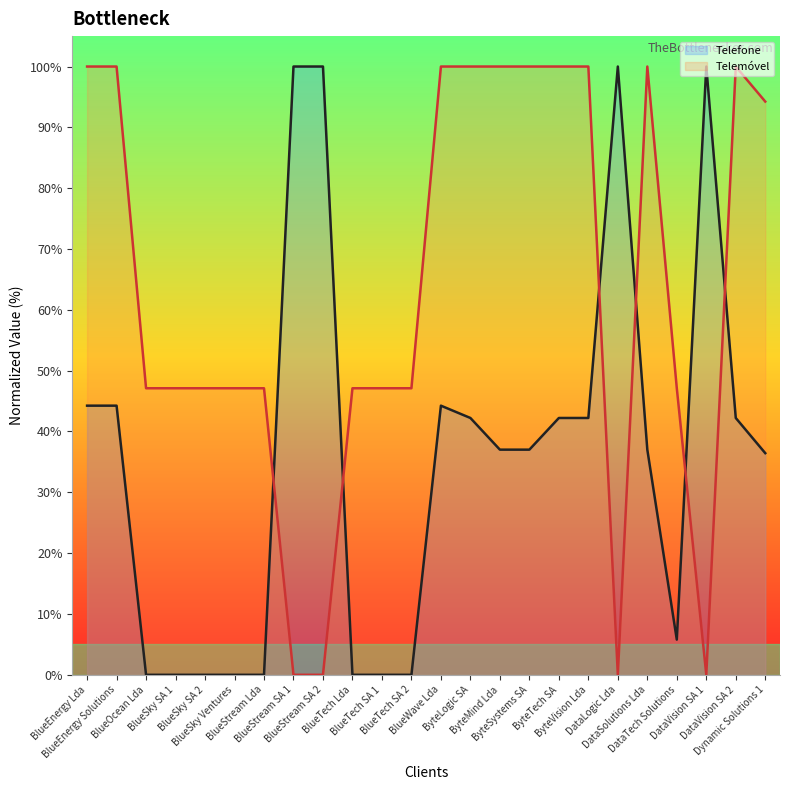

How many categories are shown in the chart?

24